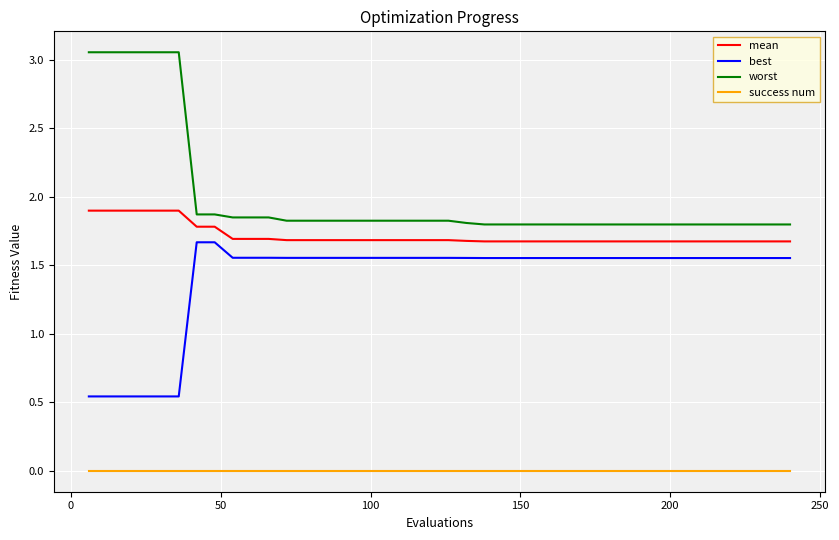

What is the maximum value for best?

1.7